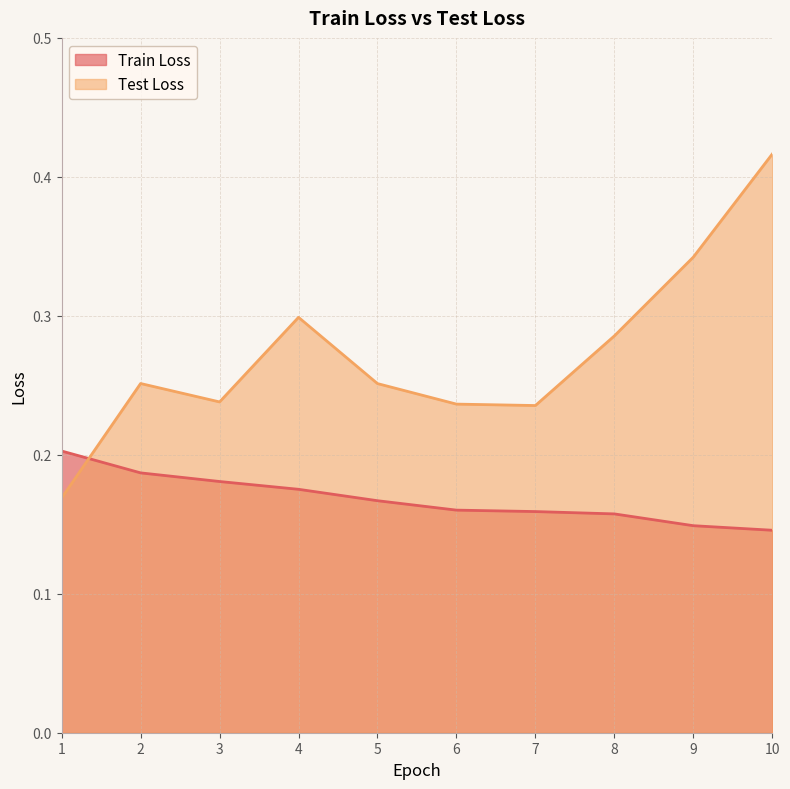

Which series has the widest spread of values?

Test Loss